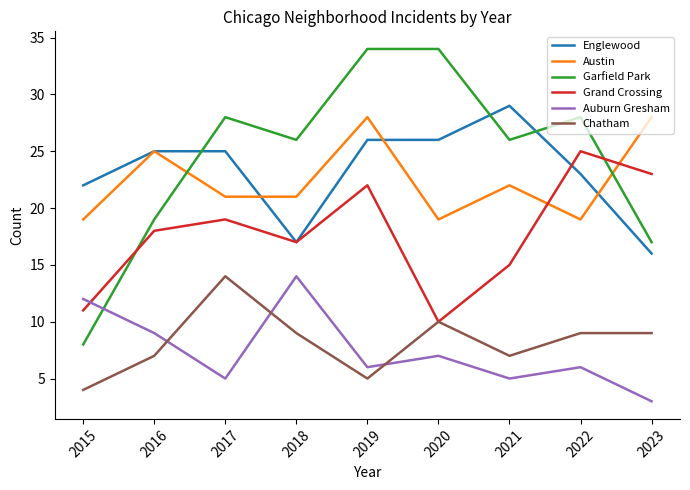

What is the difference between the second highest and second lowest values in the Austin series?

9